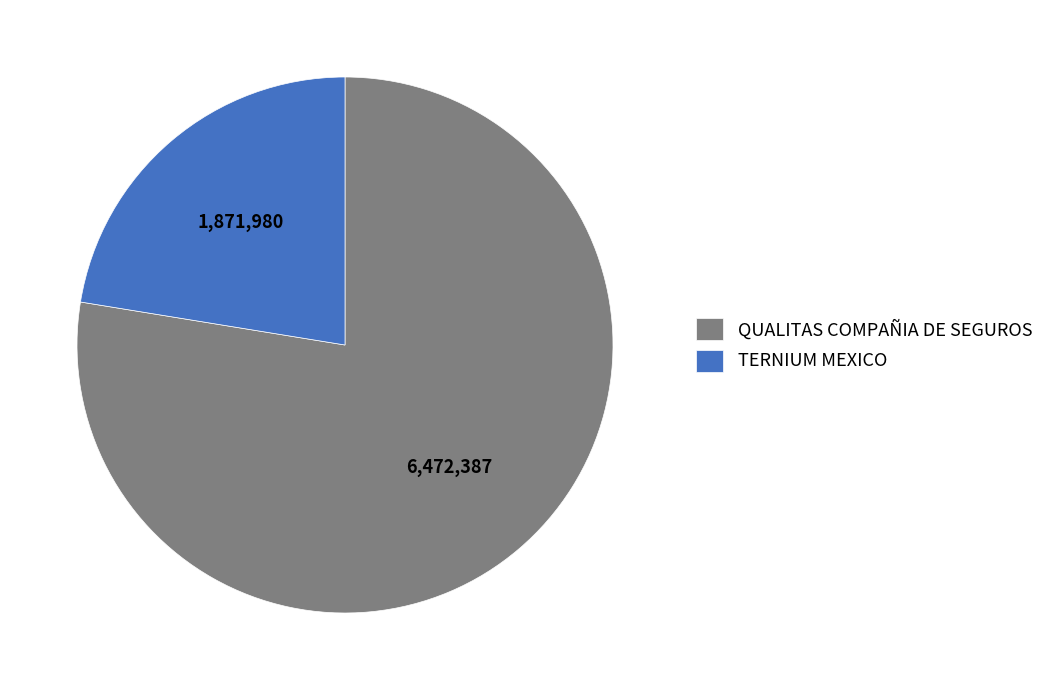

Is there any slice that represents more than half of the pie?

Yes